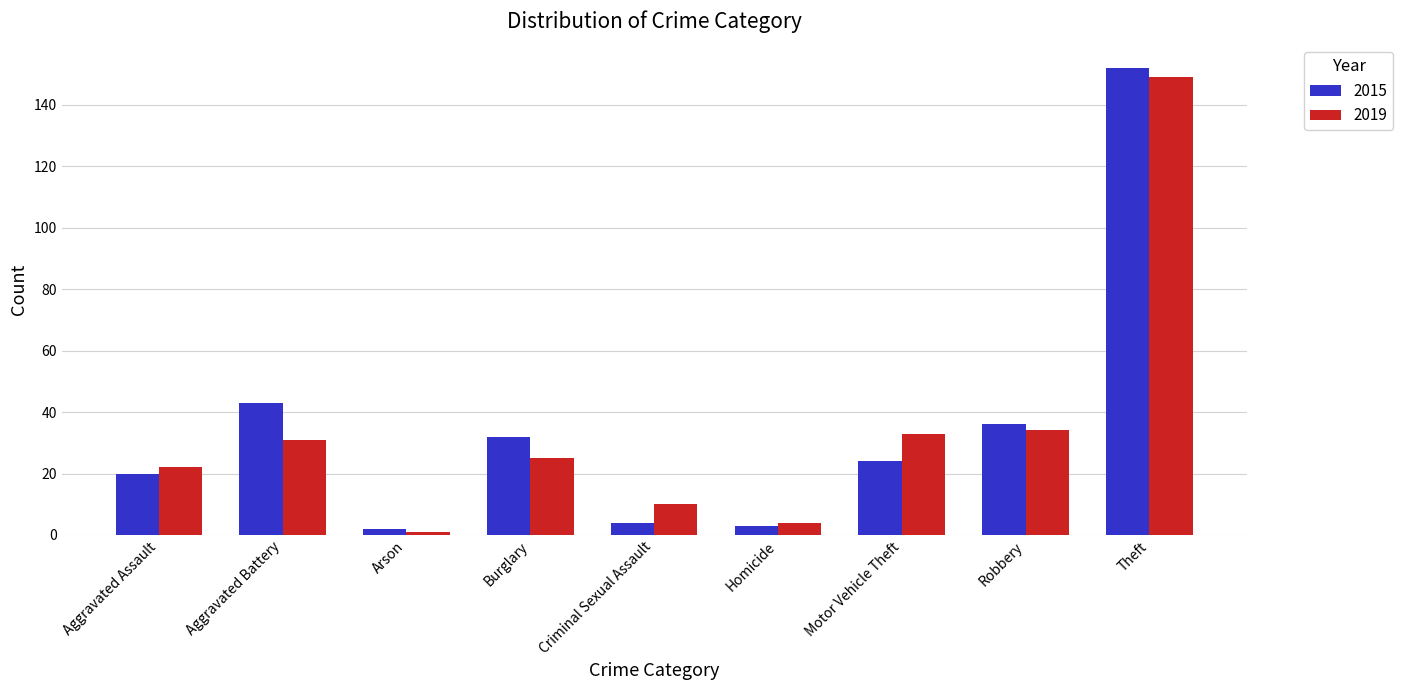

Which series has the widest spread of values?

2015